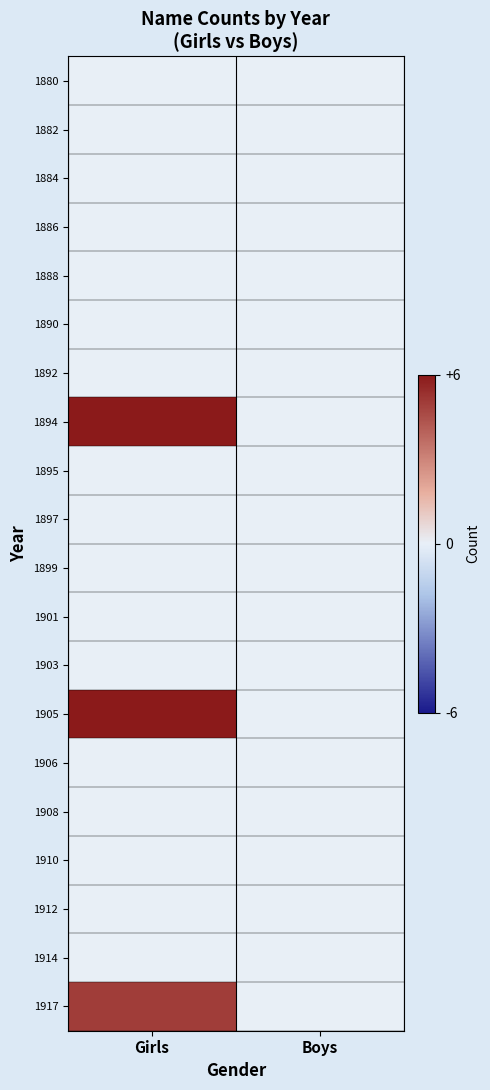

Reading left to right, extract all data points from this chart.

1880: Girls=0	Boys=0
1882: Girls=0	Boys=0
1884: Girls=0	Boys=0
1886: Girls=0	Boys=0
1888: Girls=0	Boys=0
1890: Girls=0	Boys=0
1892: Girls=0	Boys=0
1894: Girls=6	Boys=0
1895: Girls=0	Boys=0
1897: Girls=0	Boys=0
1899: Girls=0	Boys=0
1901: Girls=0	Boys=0
1903: Girls=0	Boys=0
1905: Girls=6	Boys=0
1906: Girls=0	Boys=0
1908: Girls=0	Boys=0
1910: Girls=0	Boys=0
1912: Girls=0	Boys=0
1914: Girls=0	Boys=0
1917: Girls=5	Boys=0